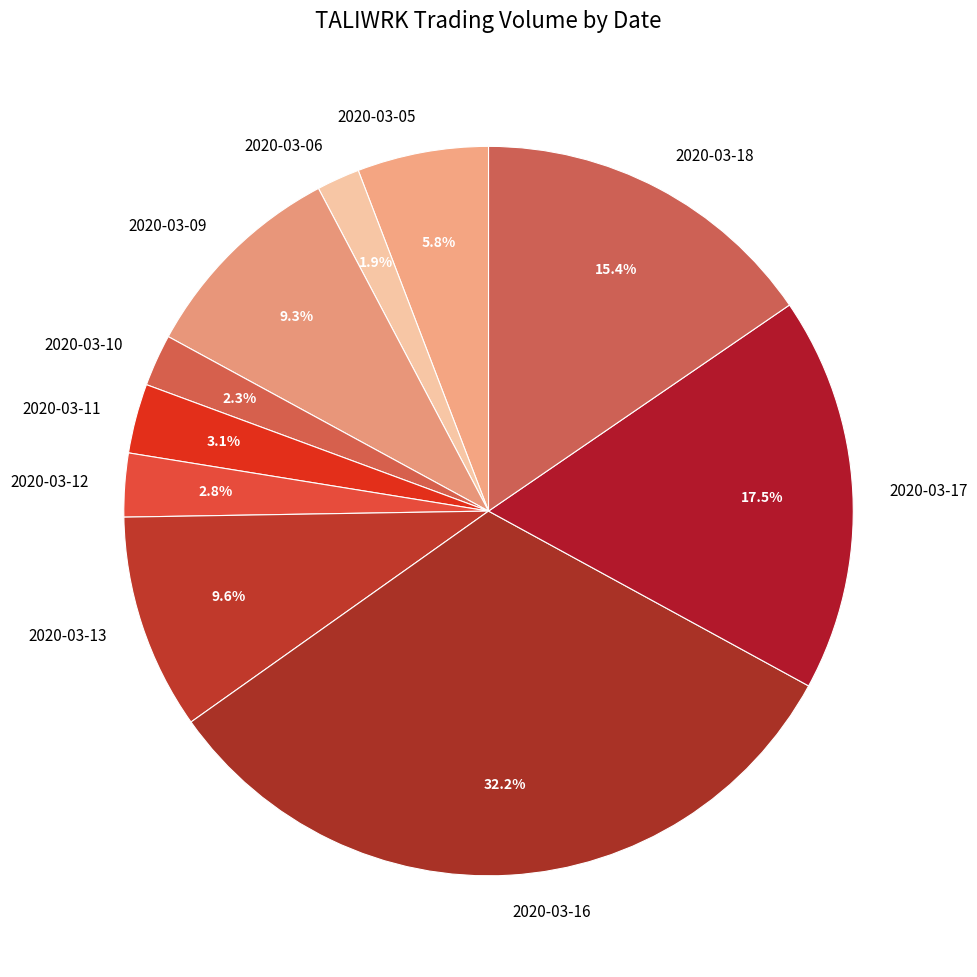

Is there any slice that represents more than half of the pie?

No